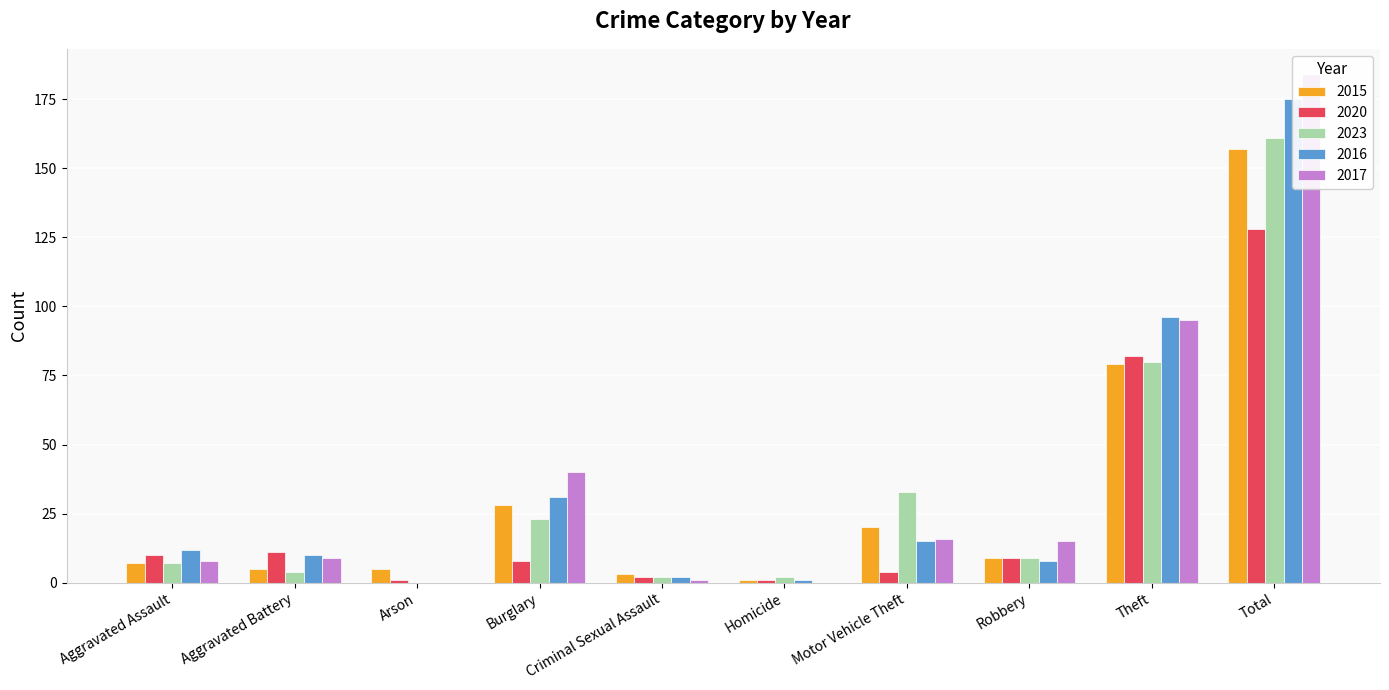

What is the sum of the 2020 values at Robbery and Total?

137